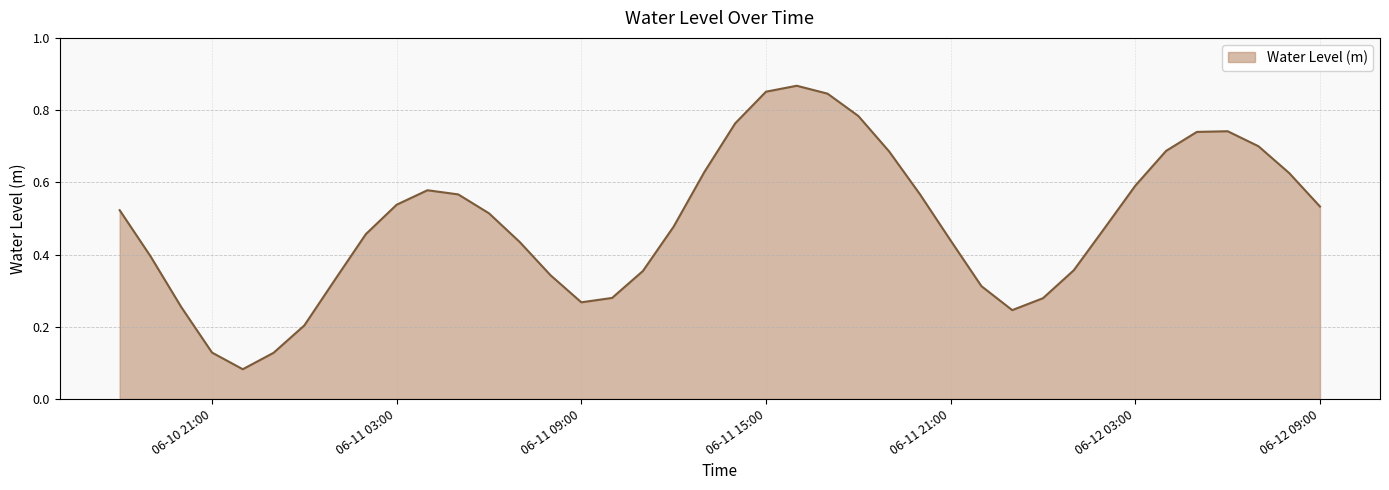

Does the chart display data point markers on the line(s)?

No